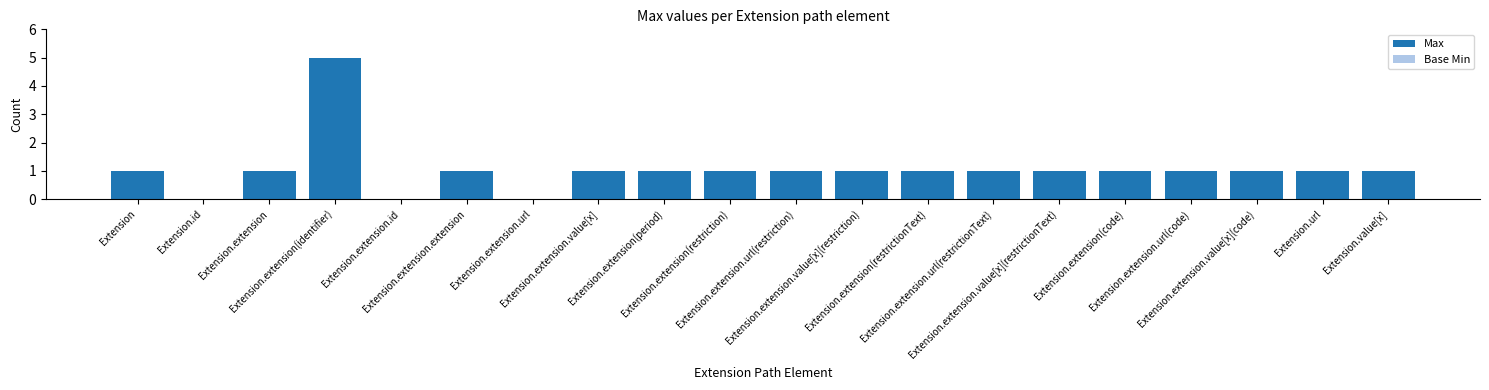

What is the greatest value displayed?

5